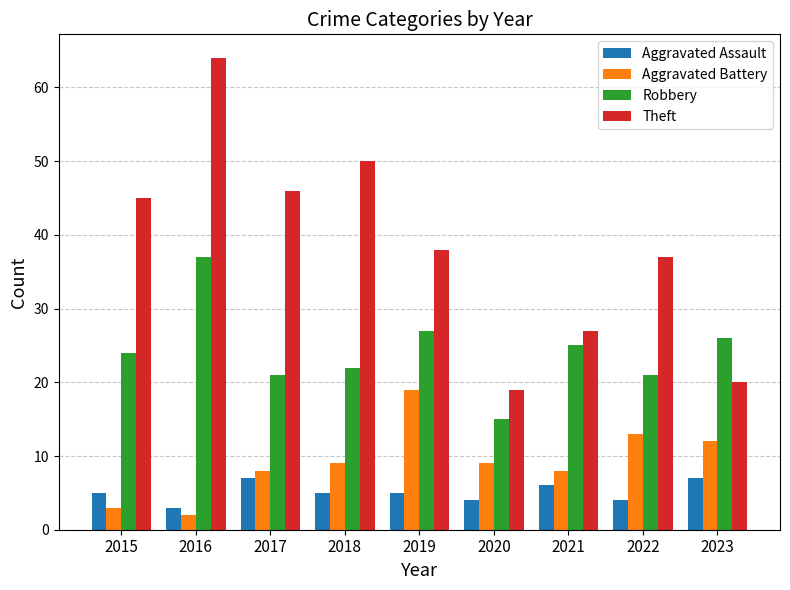

Are the bars horizontal?

No